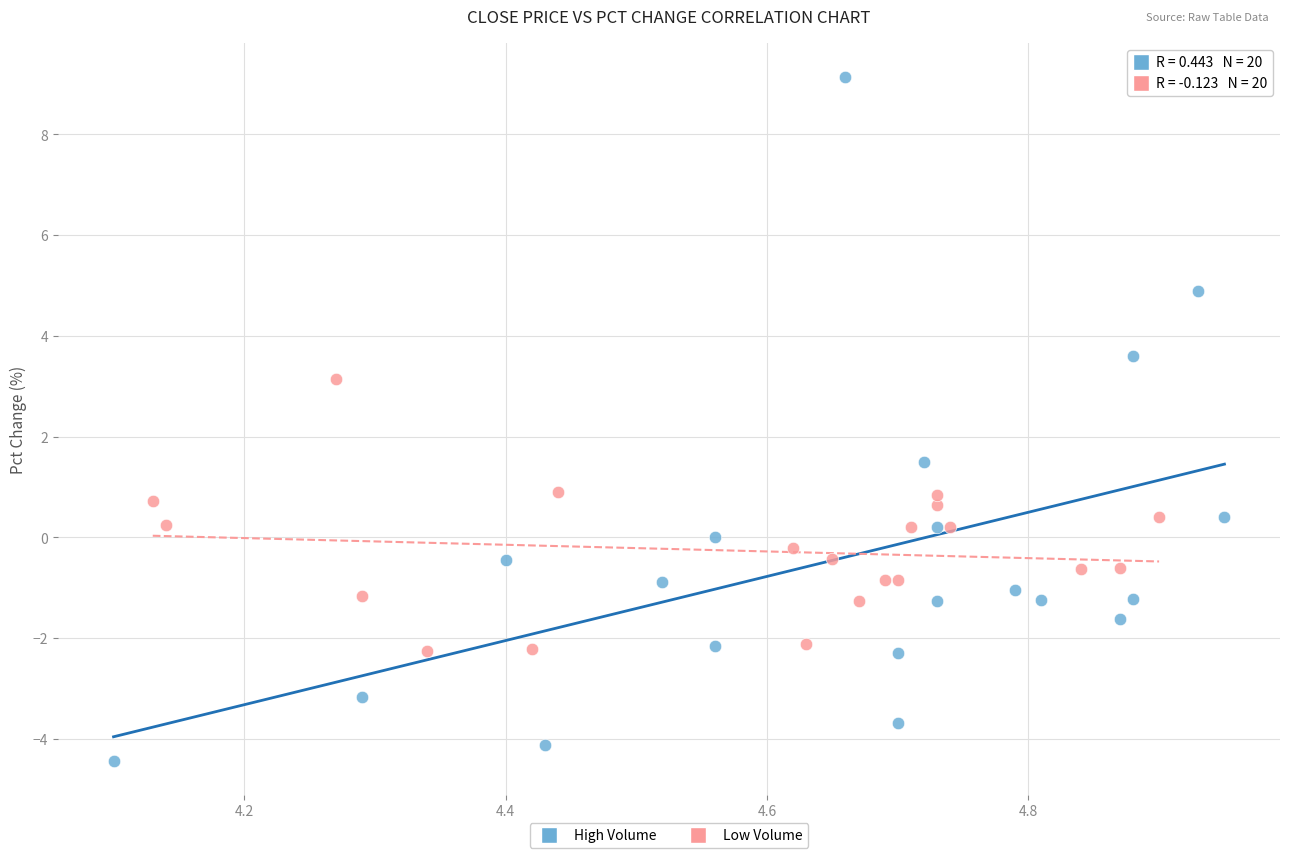

Which series contains the lowest Y value?

High Volume